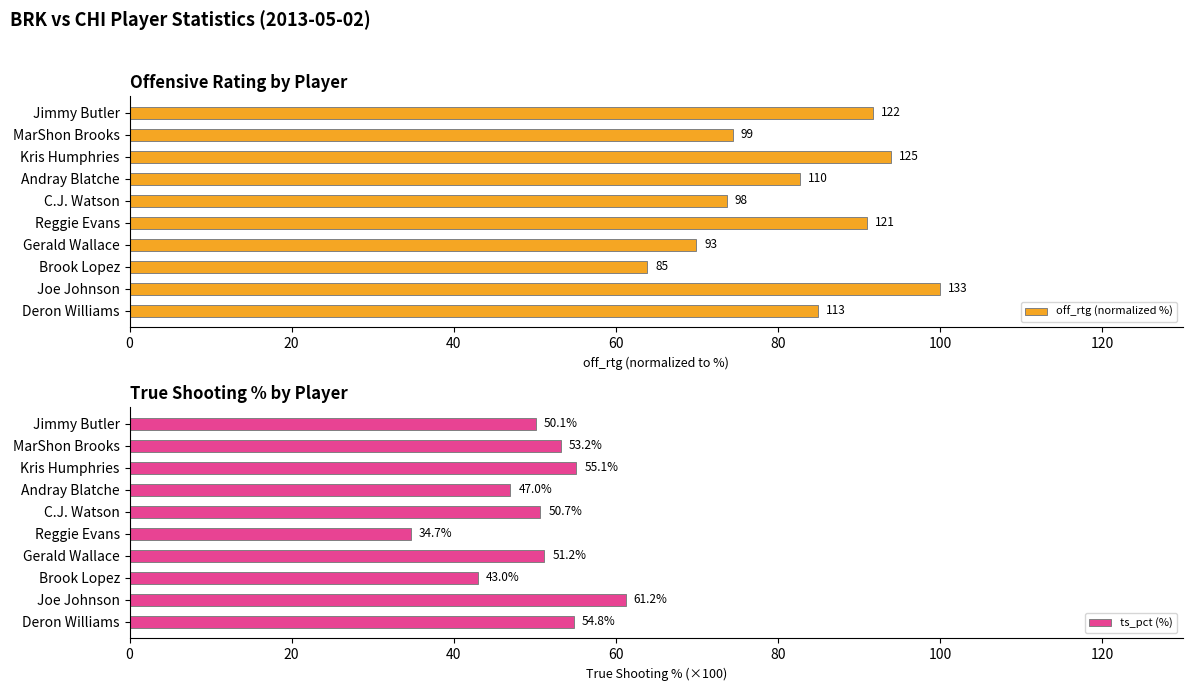

True or false: ts_pct (%) has a value of 72.9 at Andray Blatche.

False